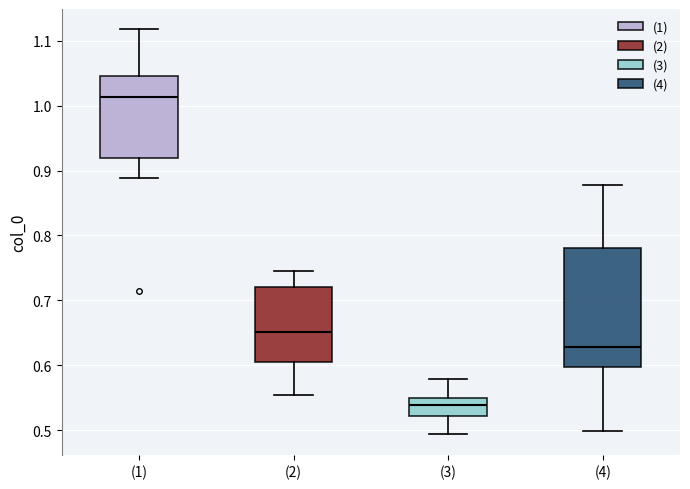

Comparing the boxes themselves (not the whiskers), which one is the tallest?

(4)